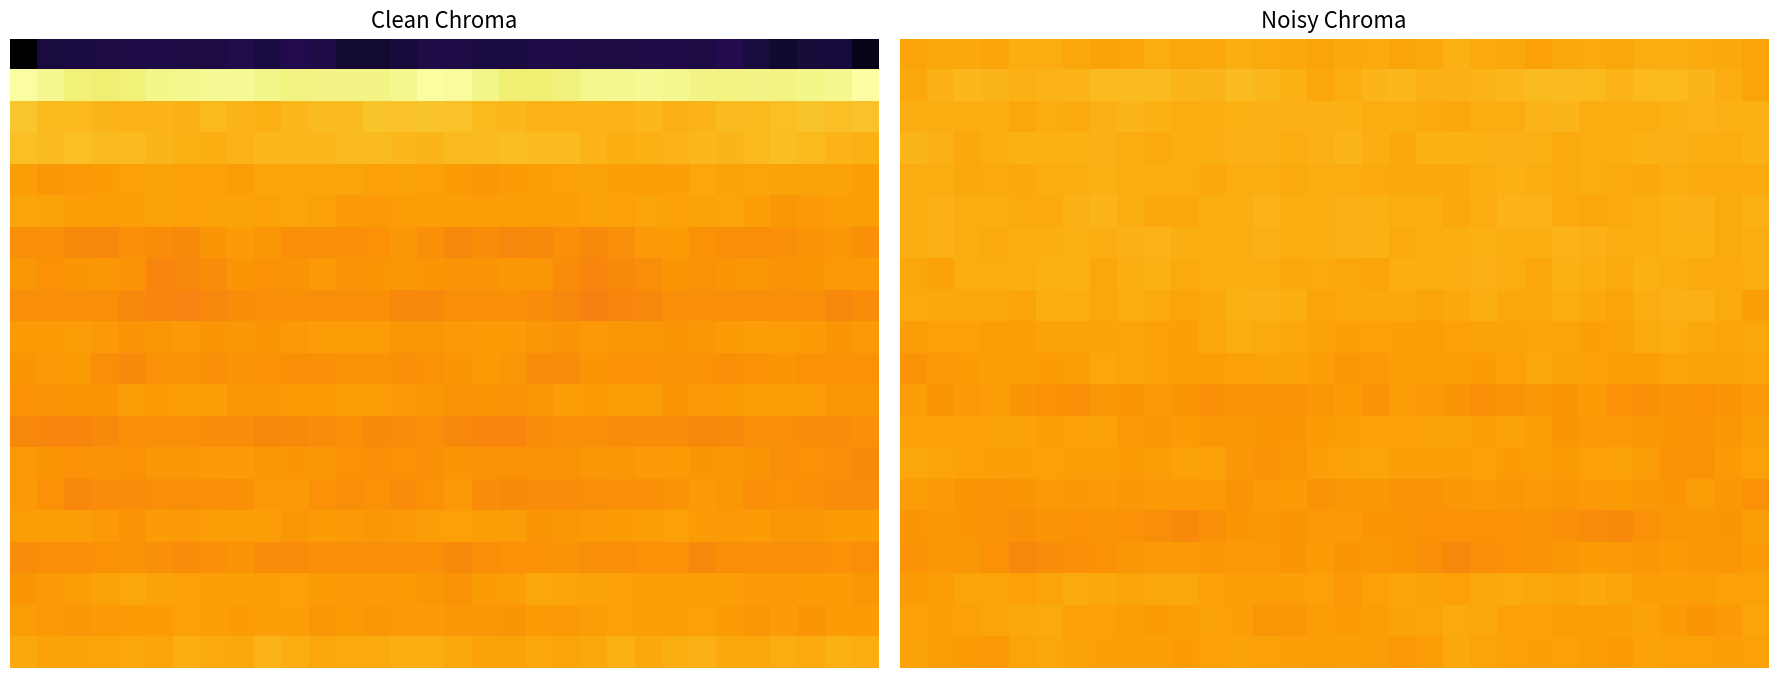

Which category has the lowest value across all series?

20